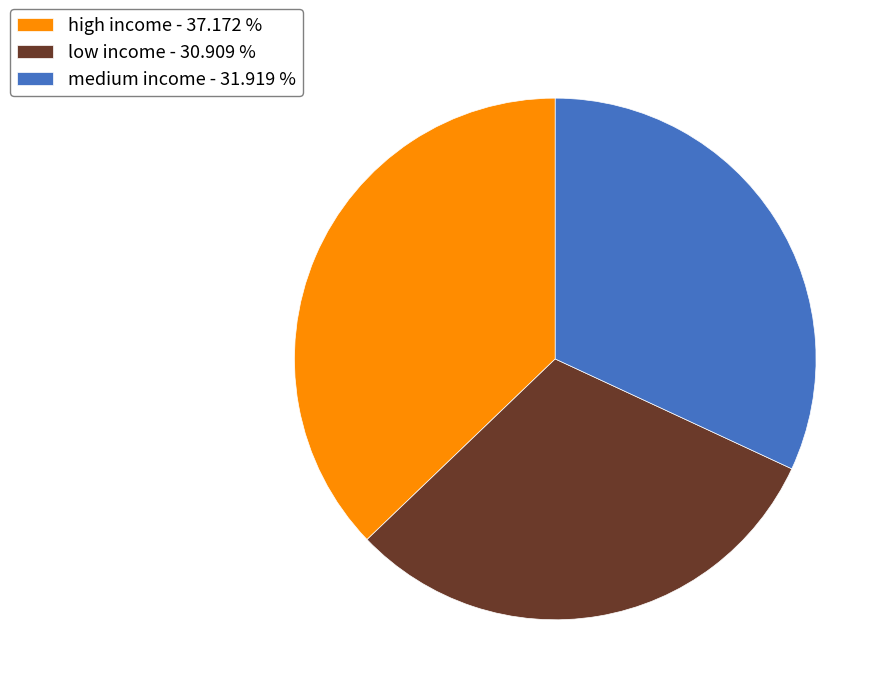

Rank the categories by value from lowest to highest.

low income, medium income, high income